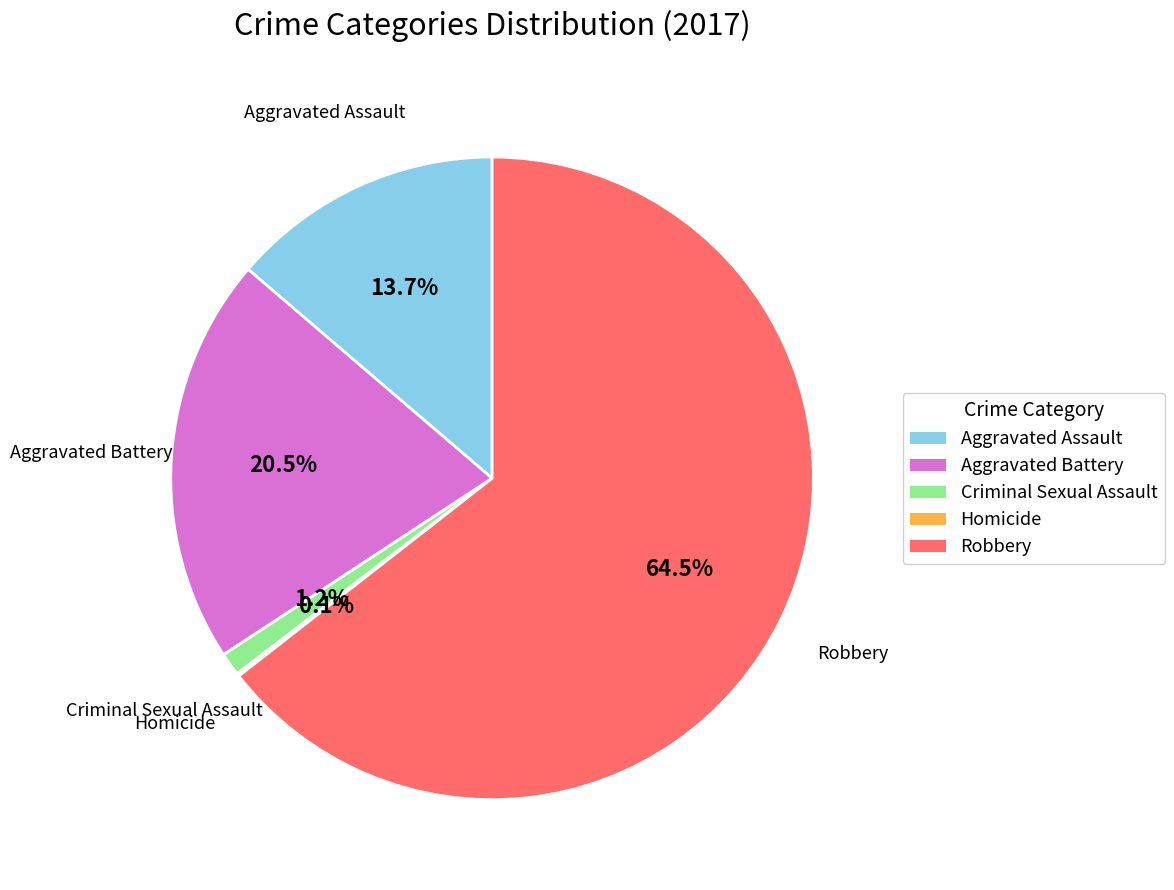

What is the largest slice in the pie chart?

Robbery